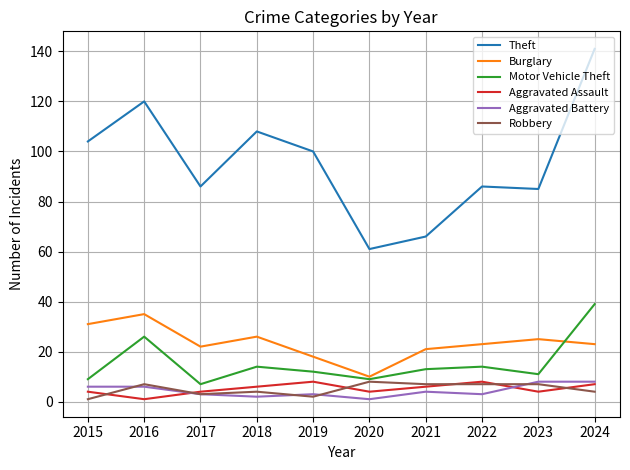

What is the minimum value shown in the chart?

1